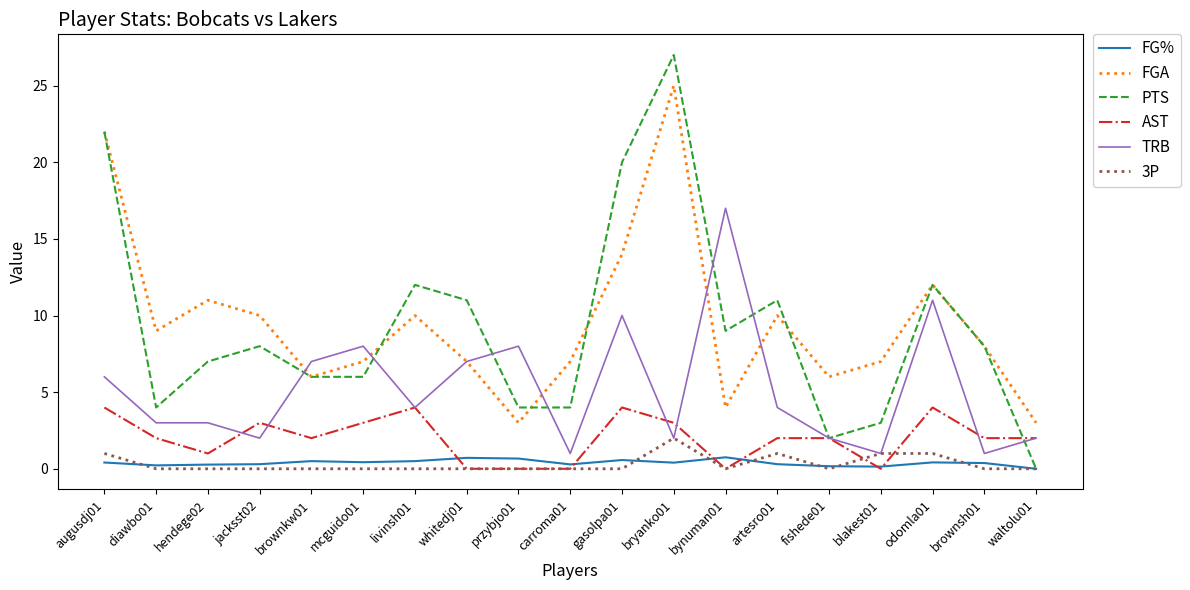

The value of FGA at artesro01 is 4.3. True or false?

False